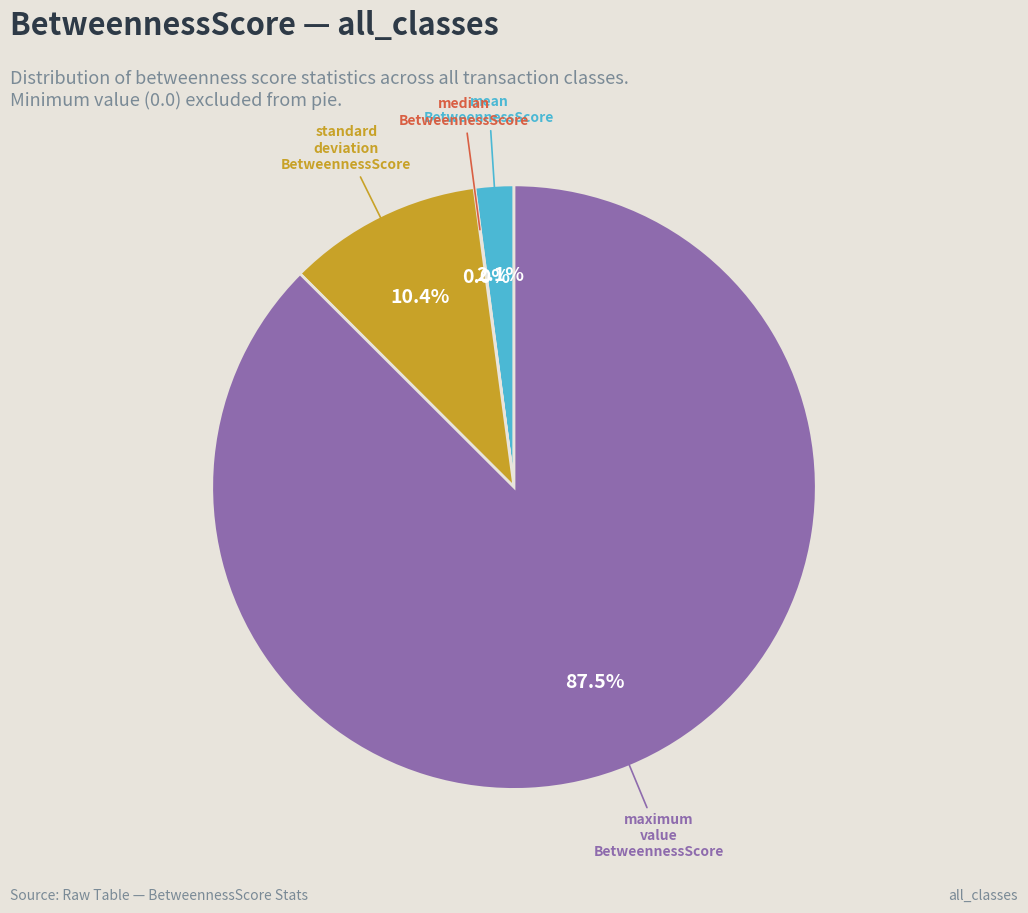

Is there a majority slice in this chart?

Yes